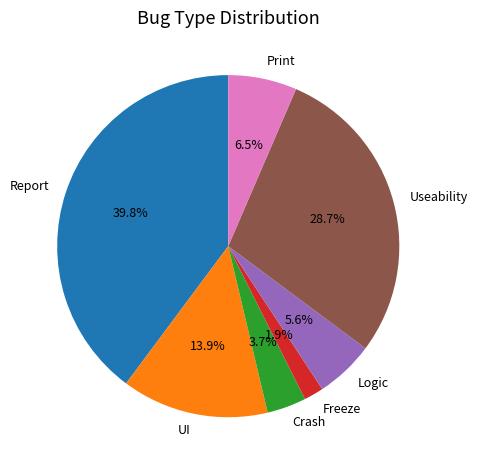

Which slice is the smallest?

Freeze